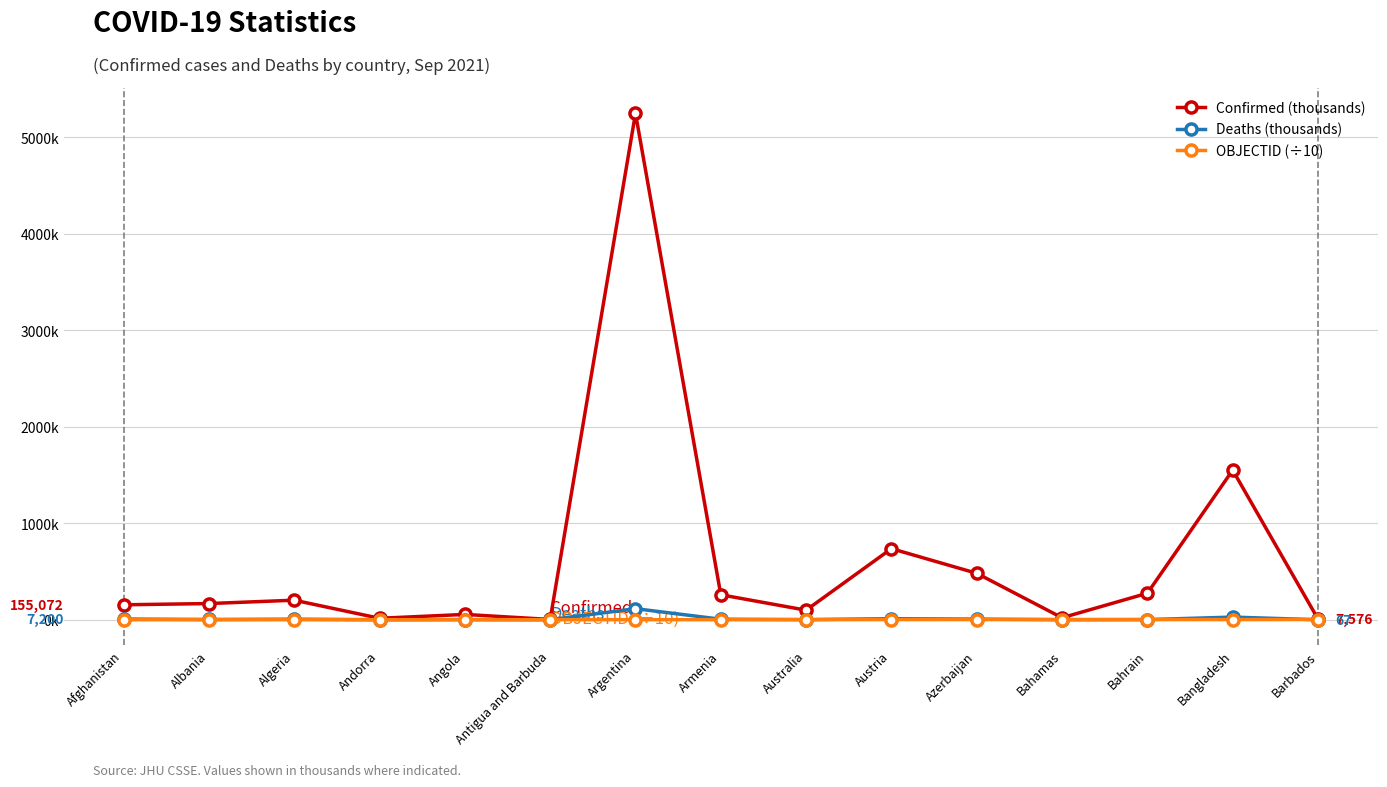

Read the OBJECTID (÷10) value at Afghanistan.

0.1